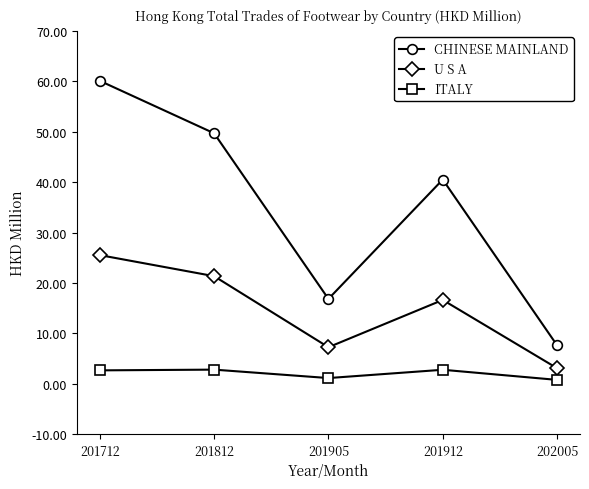

What is the spread (max minus min) of values at 201905?

15.7